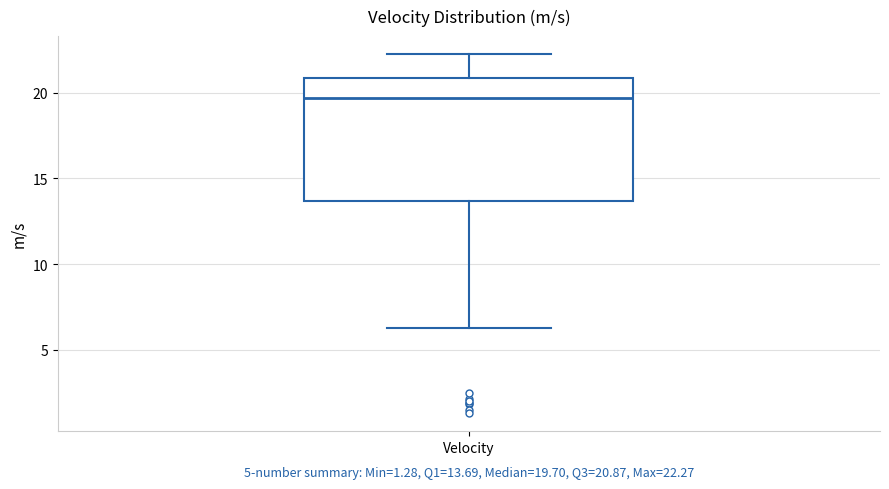

Read this box plot against the y-axis: the position of the median line, the range covered by the box, and the ends of both whiskers. The values are not printed on the chart, so give them approximately, as read against the axis.

median 19.5, box 13.5 to 21.0, whiskers 6.5 to 22.5